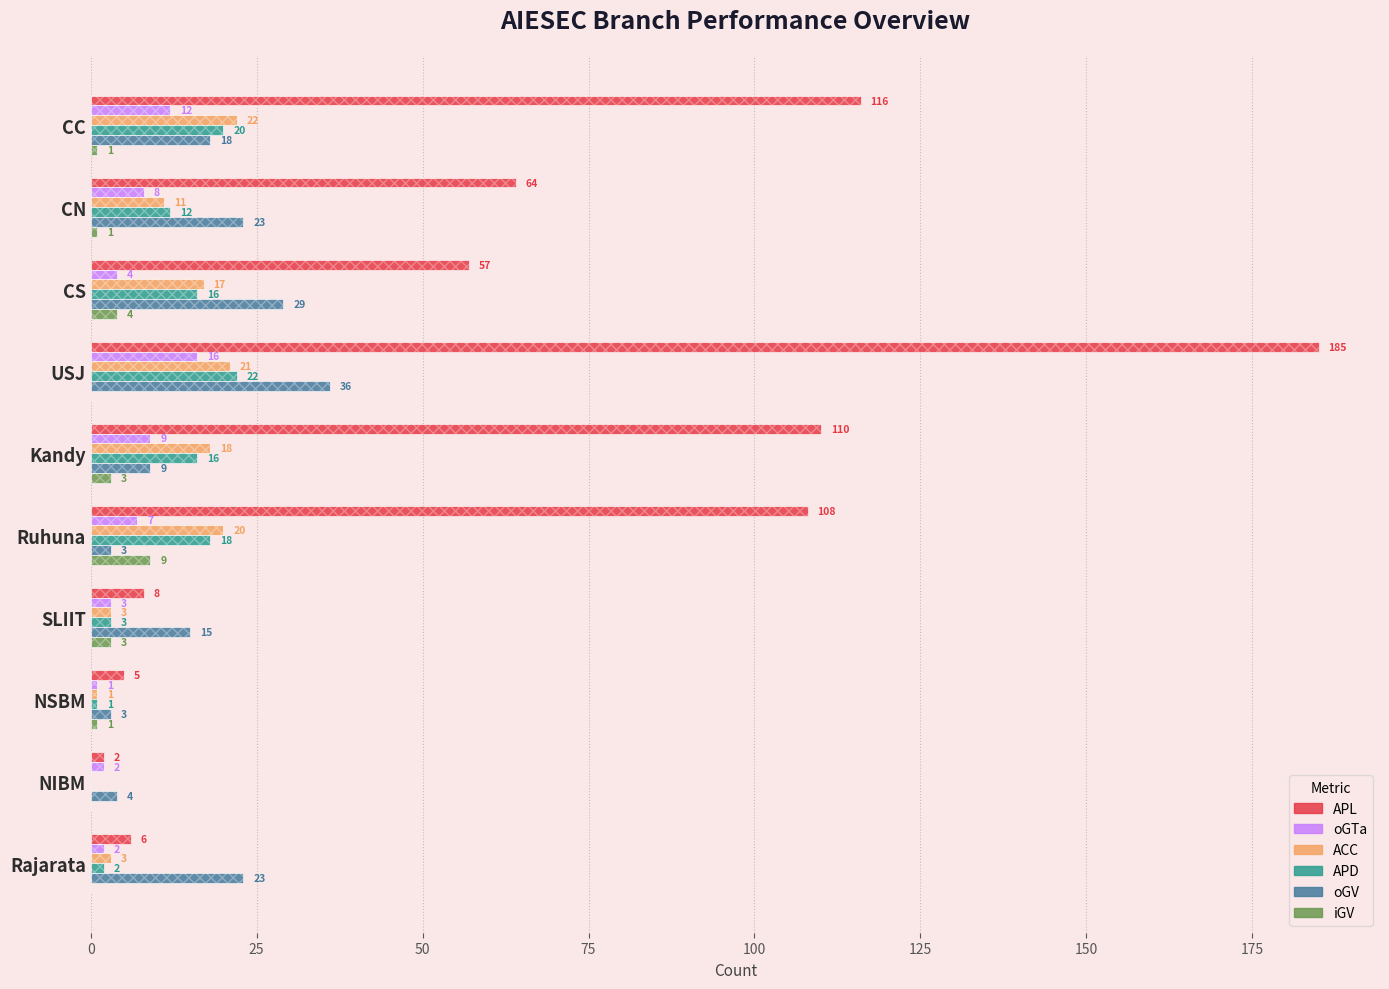

How many data points in oGV are above 18?

4